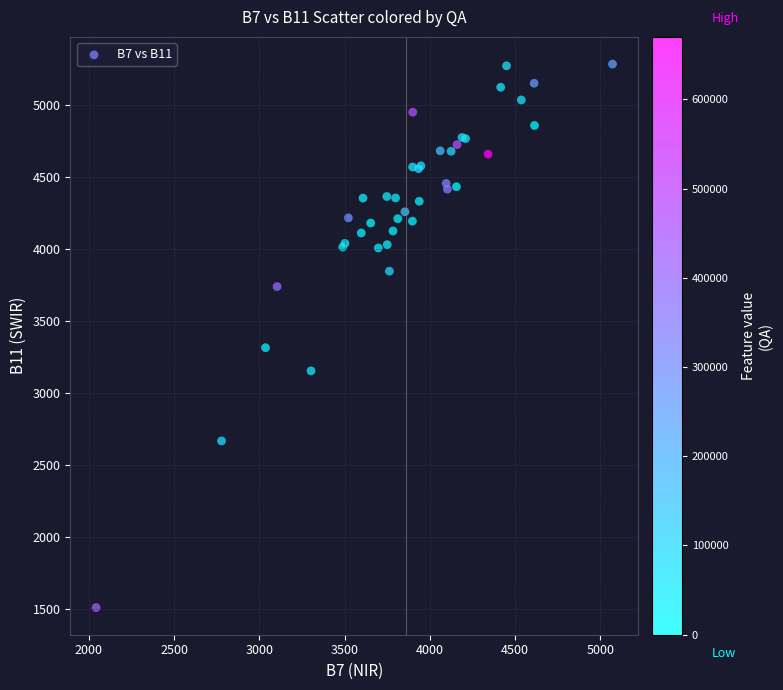

What Y value in the scatter plot is closest to 3397?

3315